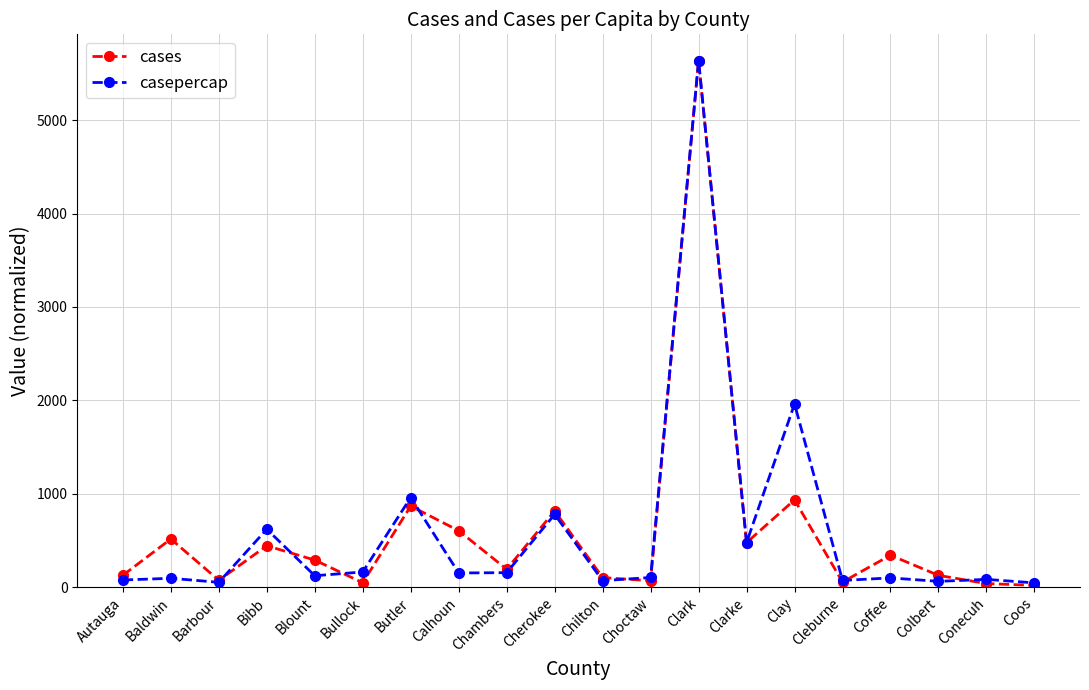

At which category does cases reach its first local peak?

Baldwin